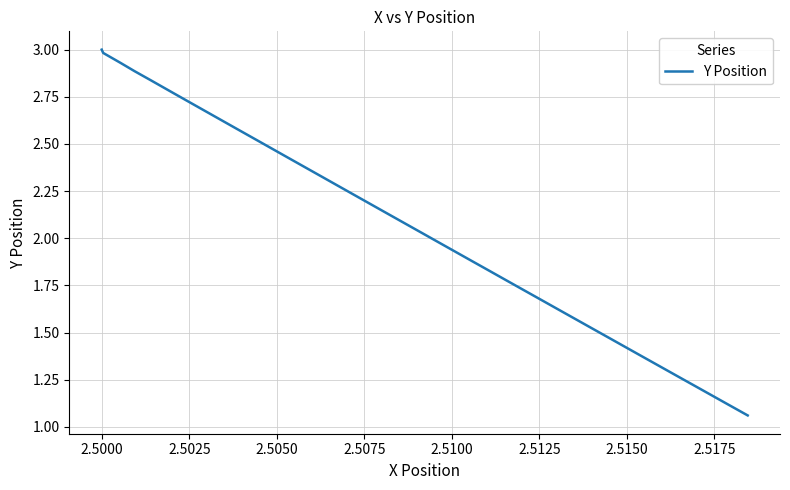

What is the greatest value displayed?

3.0